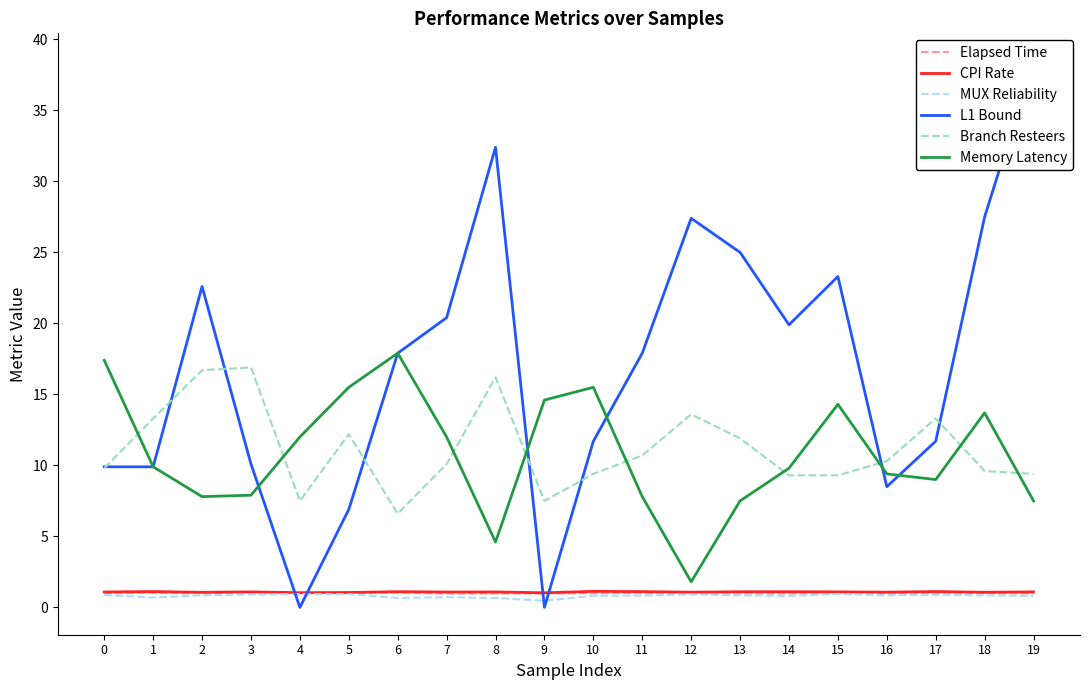

True or false: CPI Rate and Branch Resteers intersect in this chart.

False